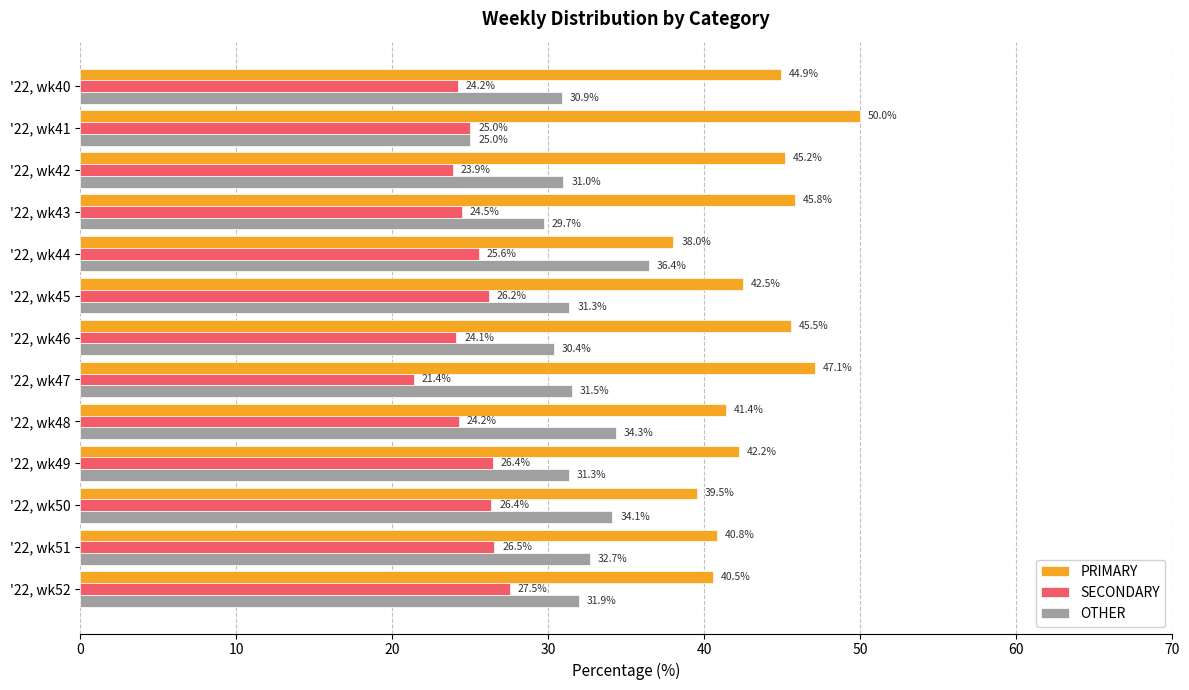

The value of SECONDARY at '22, wk42 is 8.1. True or false?

False